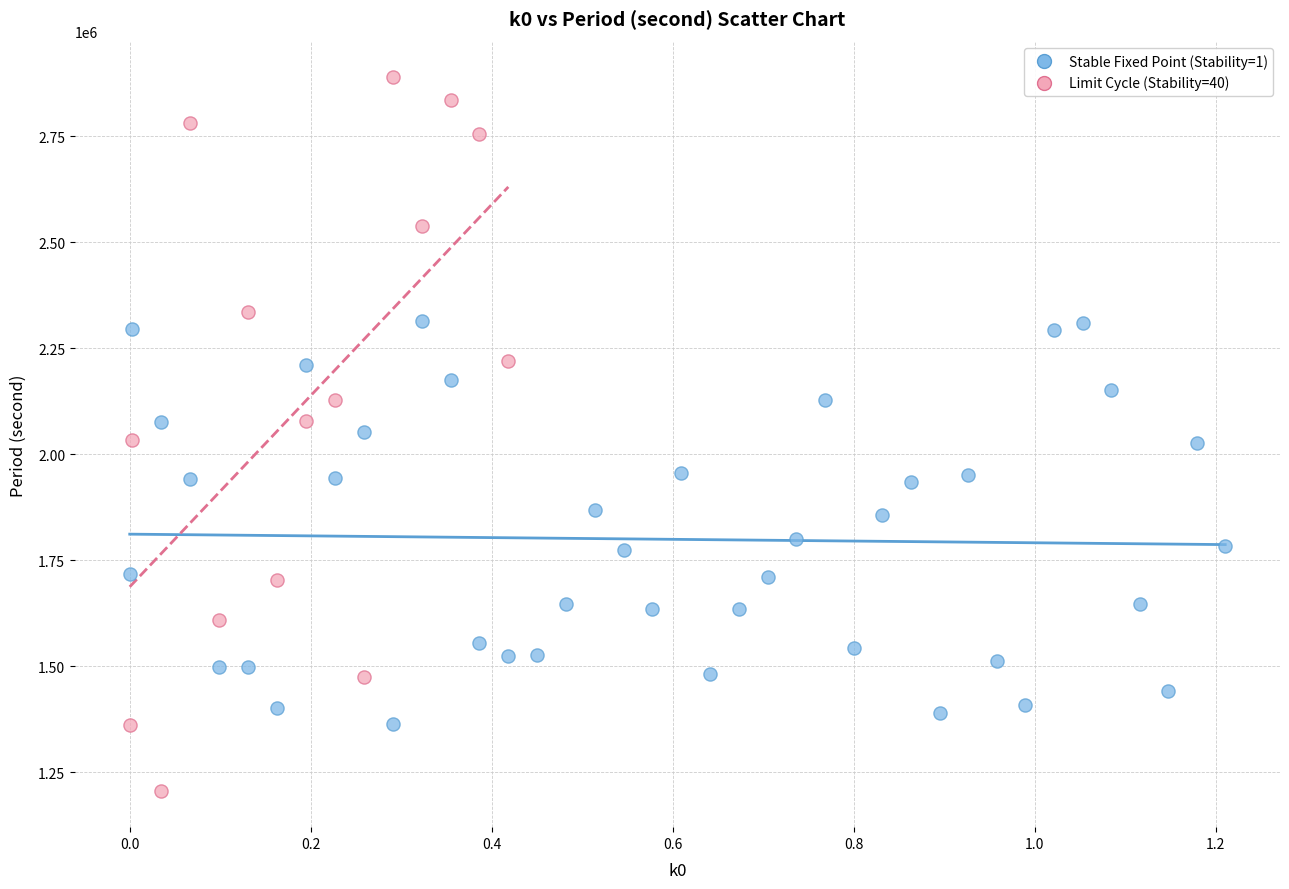

Which series contains the highest Y value?

Limit Cycle (Stability=40)